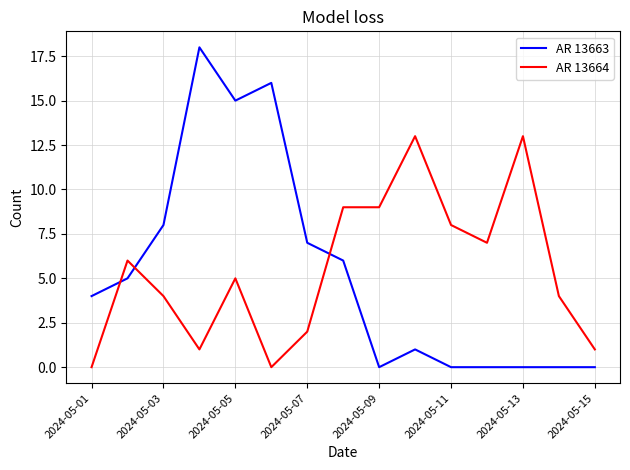

Rank the series by their maximum value, from highest to lowest.

AR 13663, AR 13664